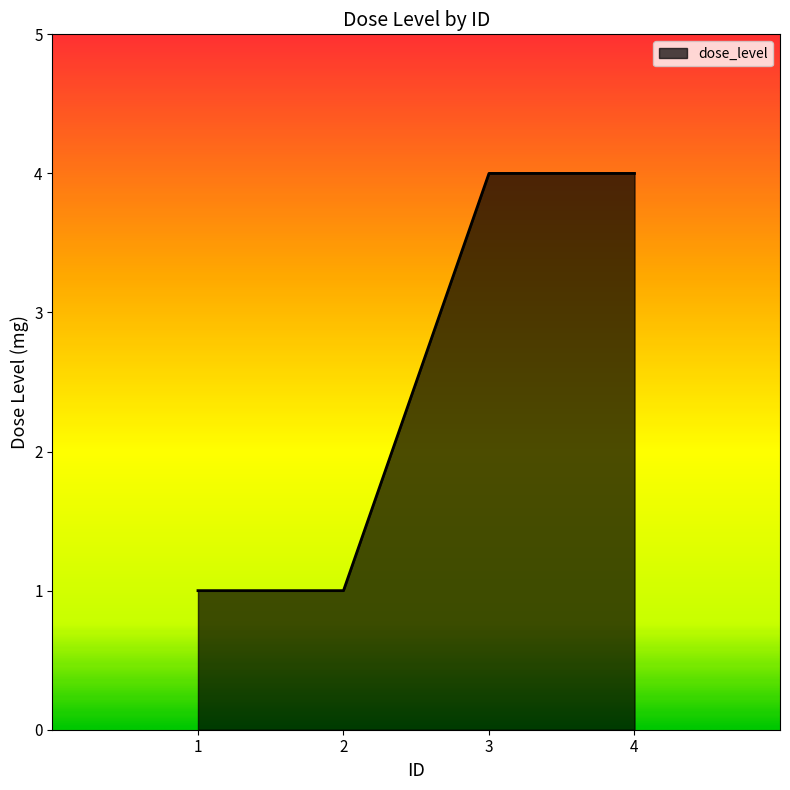

What is the difference between the maximum and minimum values?

3